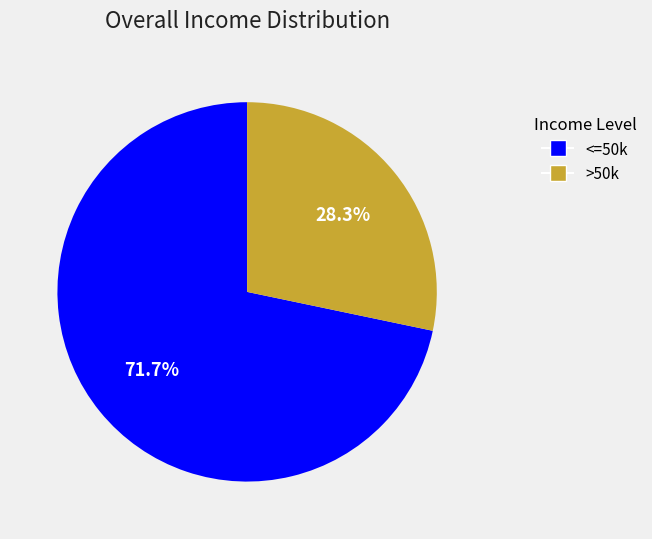

Is there any slice that represents more than half of the pie?

Yes